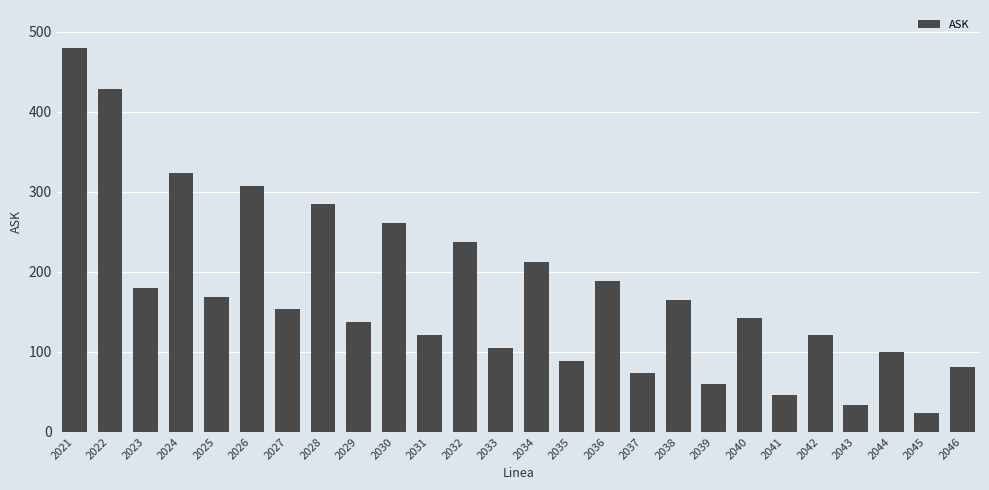

Is it true that the value at 2024 is 323.4?

True